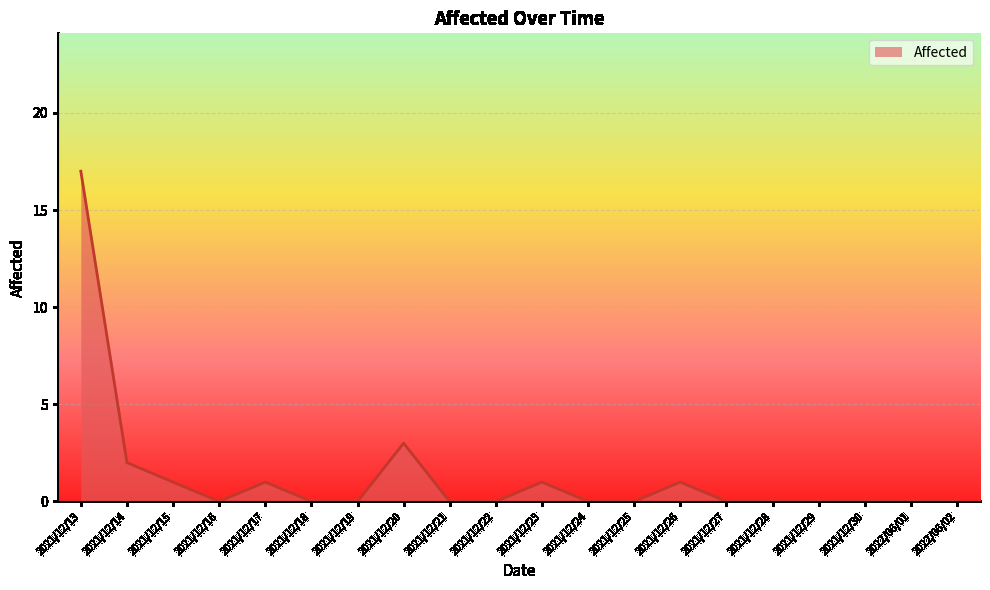

True or false: the data shows 3 at 2021/12/20.

True